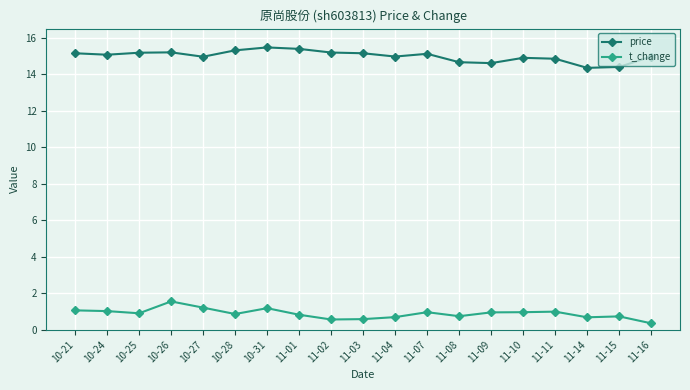

What is the label of the 7th point from the right?

11-08